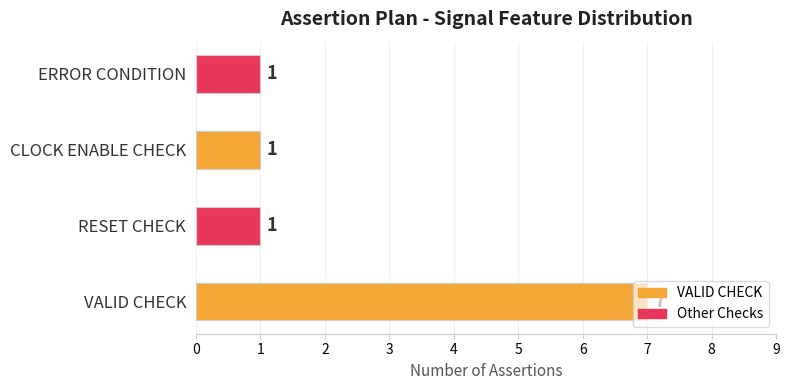

Approximately how many times larger is the value at CLOCK ENABLE CHECK compared to RESET CHECK?

1.0